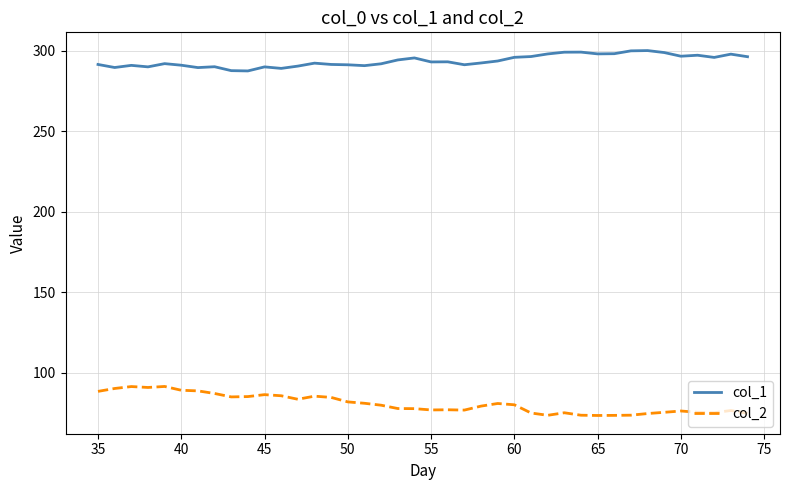

What is the sum of all col_2 values?

3233.5